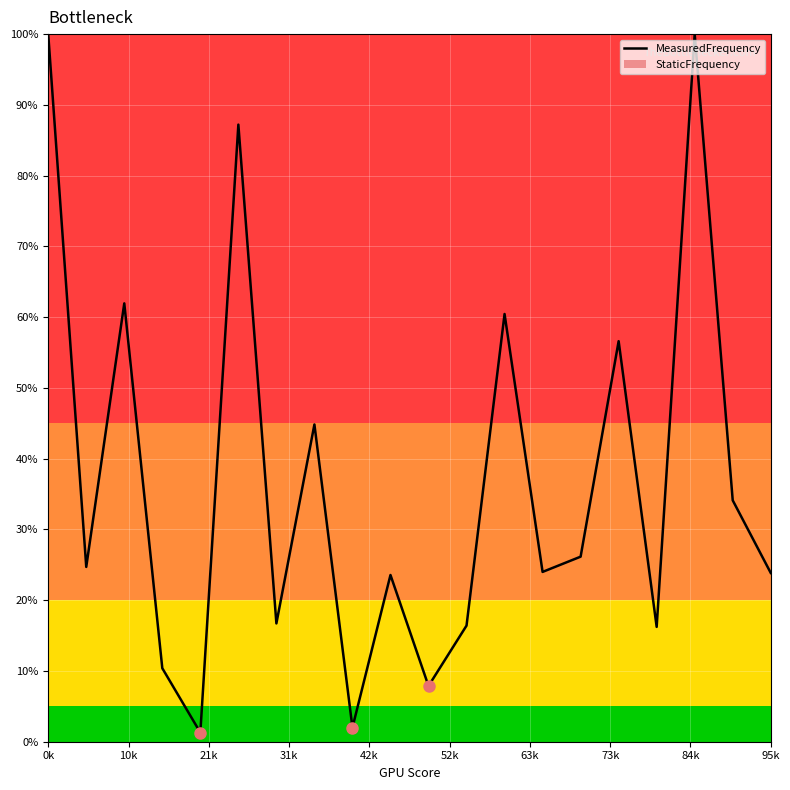

How many data points does each series have?

20